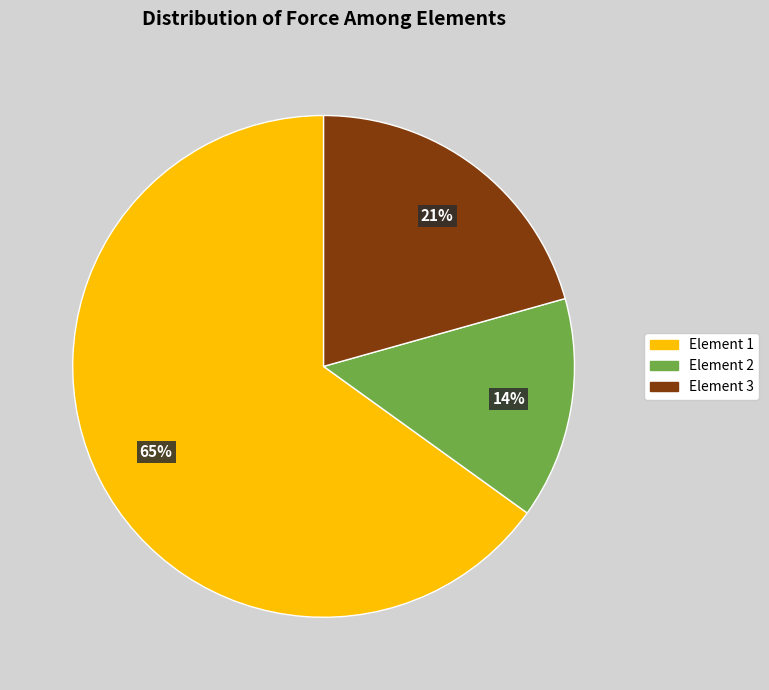

Rank the categories by value from highest to lowest.

Element 1, Element 3, Element 2